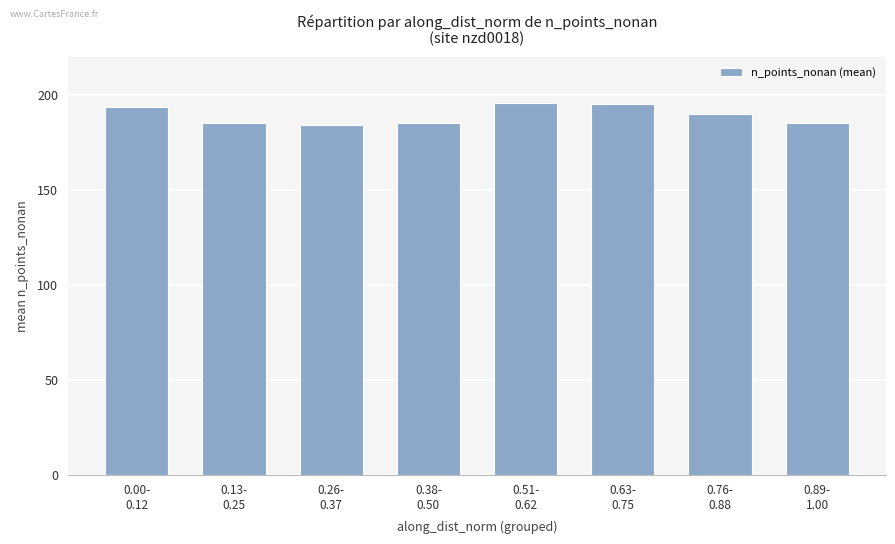

What is the difference between the maximum and minimum values?

11.7